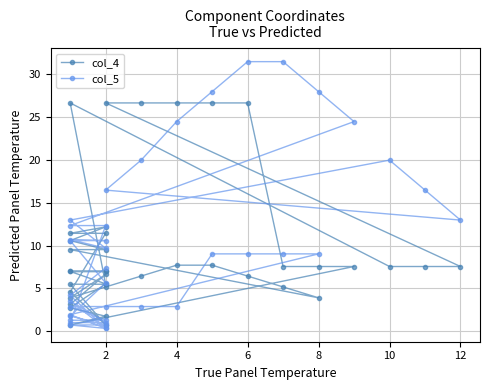

Which series ends up on top after the final intersection of col_5 and col_4?

col_5